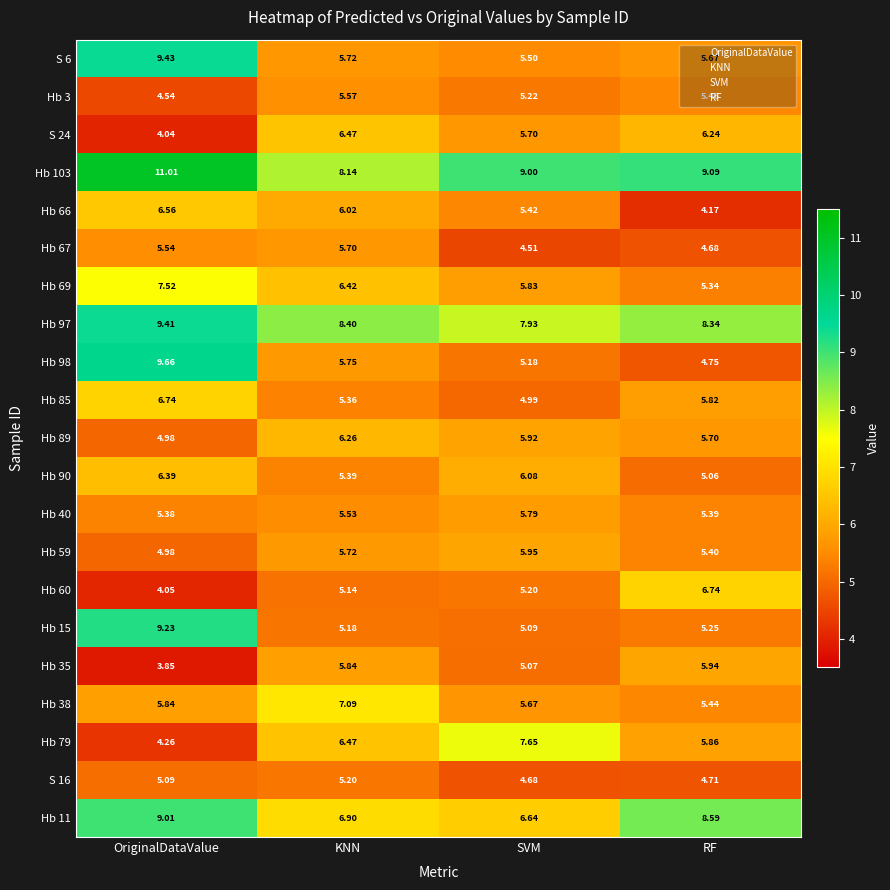

At which category is the sum across all series the highest?

OriginalDataValue